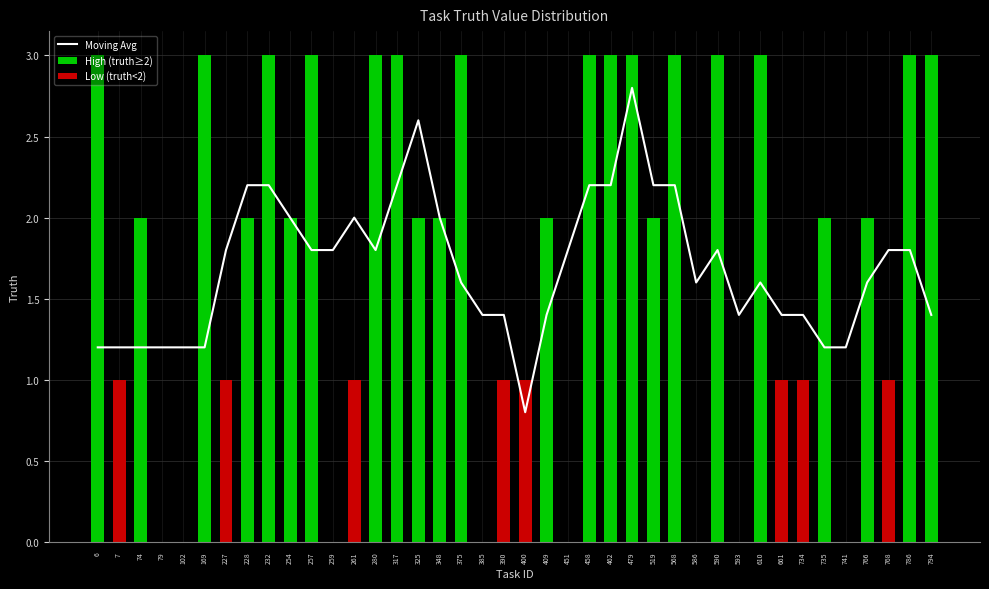

Approximately how many times larger is the value at 766 compared to 74?

1.0